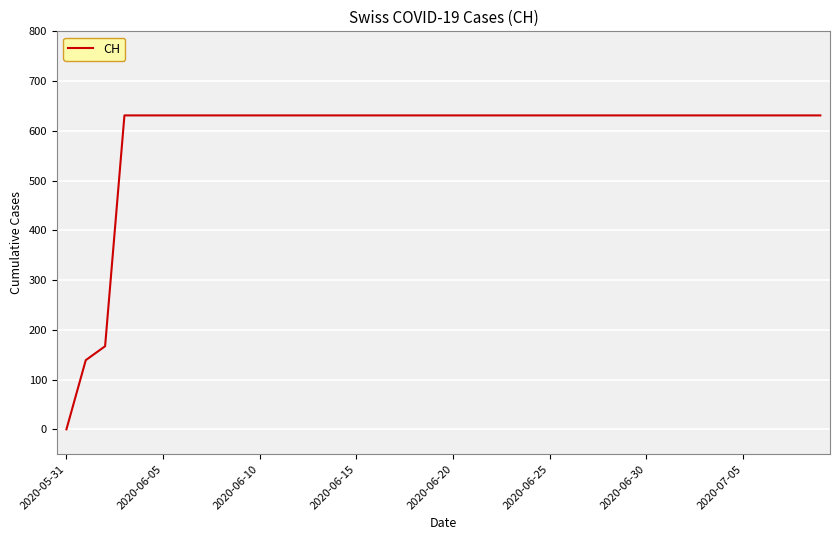

What is the difference between the maximum and minimum values?

631